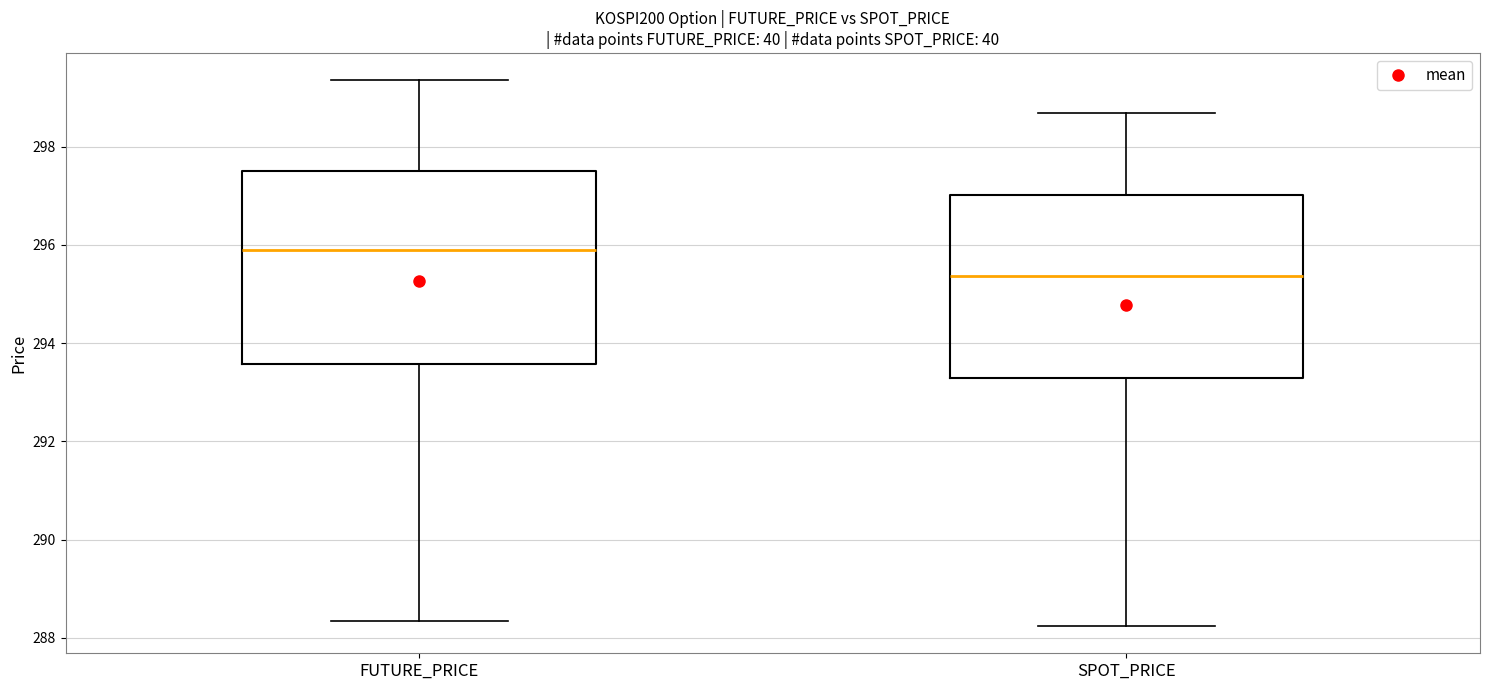

Which box has the lowest median line?

SPOT_PRICE